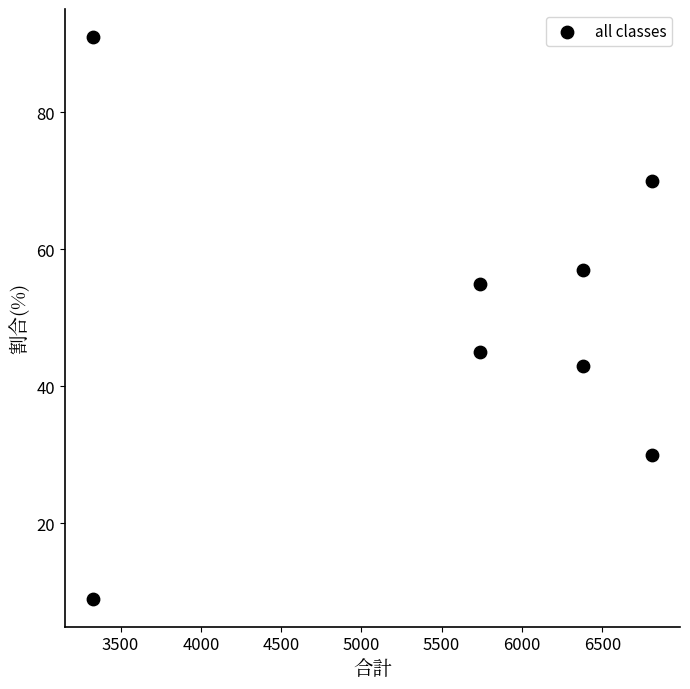

What is the range of Y values (max minus min)?

82